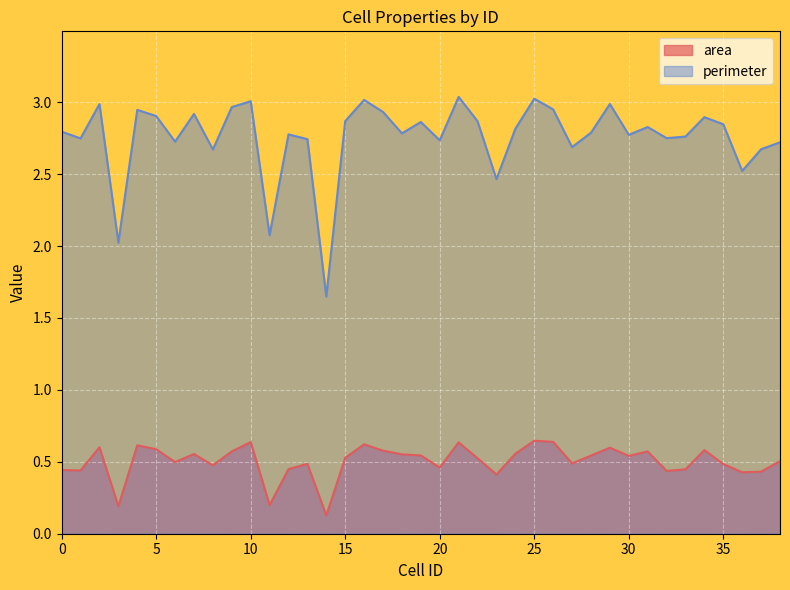

Reading left to right, transcribe all the data shown in this chart.

area: 0.4	0.4	0.6	0.2	0.6	0.6	0.5	0.6	0.5	0.6	0.6	0.2	0.4	0.5	0.1	0.5	0.6	0.6	0.6	0.5	0.5	0.6	0.5	0.4	0.6	0.6	0.6	0.5	0.5	0.6	0.5	0.6	0.4	0.4	0.6	0.5	0.4	0.4	0.5
perimeter: 2.8	2.7	3.0	2.0	2.9	2.9	2.7	2.9	2.7	3.0	3.0	2.1	2.8	2.7	1.6	2.9	3.0	2.9	2.8	2.9	2.7	3.0	2.9	2.5	2.8	3.0	3.0	2.7	2.8	3.0	2.8	2.8	2.8	2.8	2.9	2.8	2.5	2.7	2.7